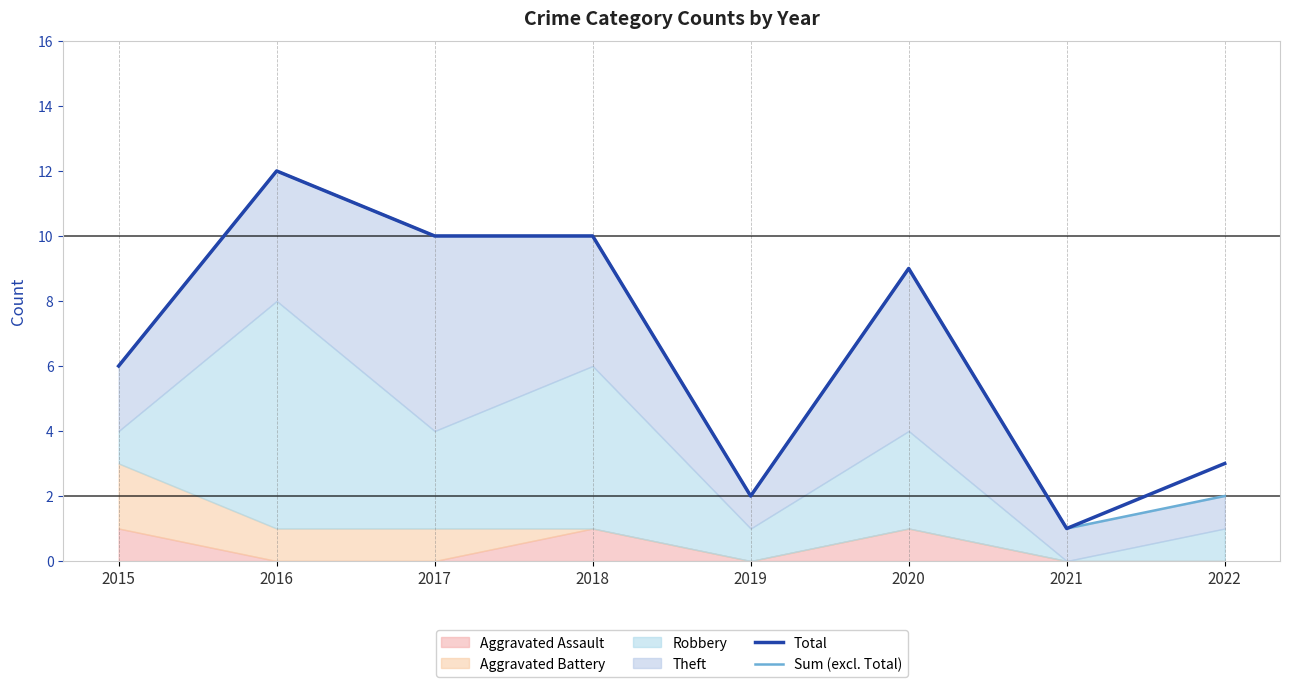

True or false: Total and Sum (excl. Total) intersect in this chart.

False